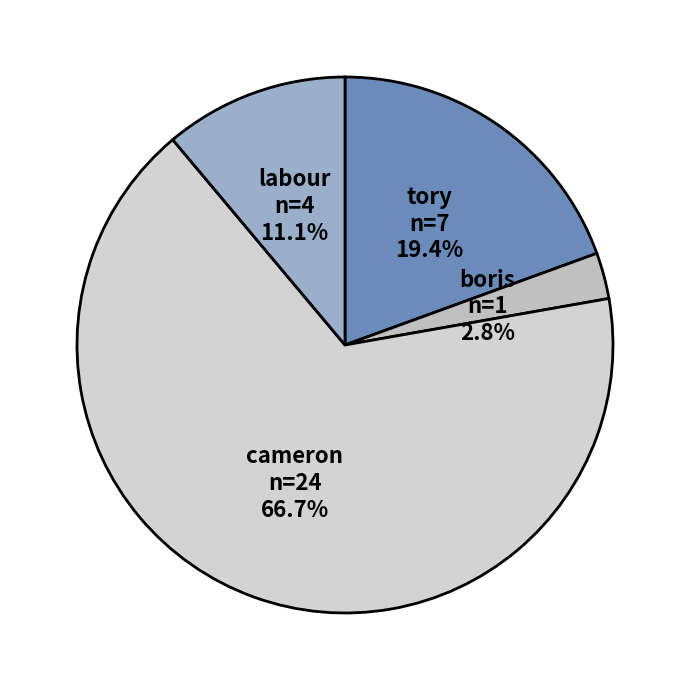

Is it true that cameron is 77% of the pie?

False